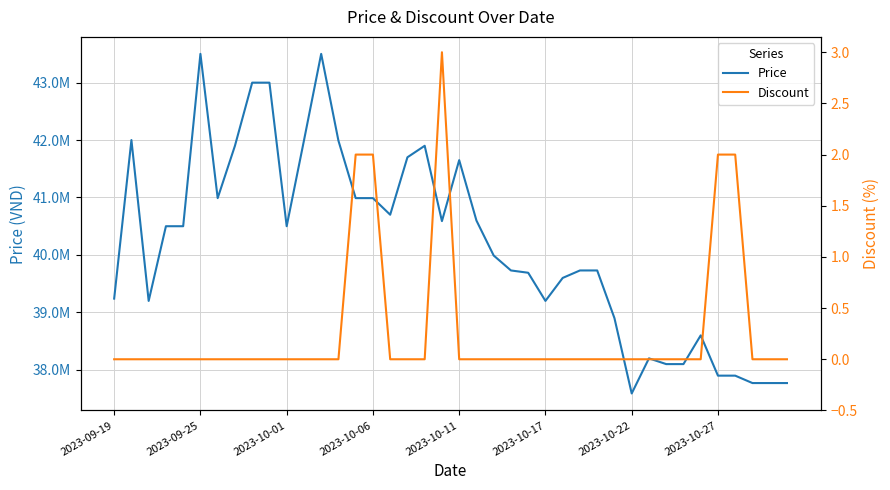

How many values in the Discount series exceed 0?

5